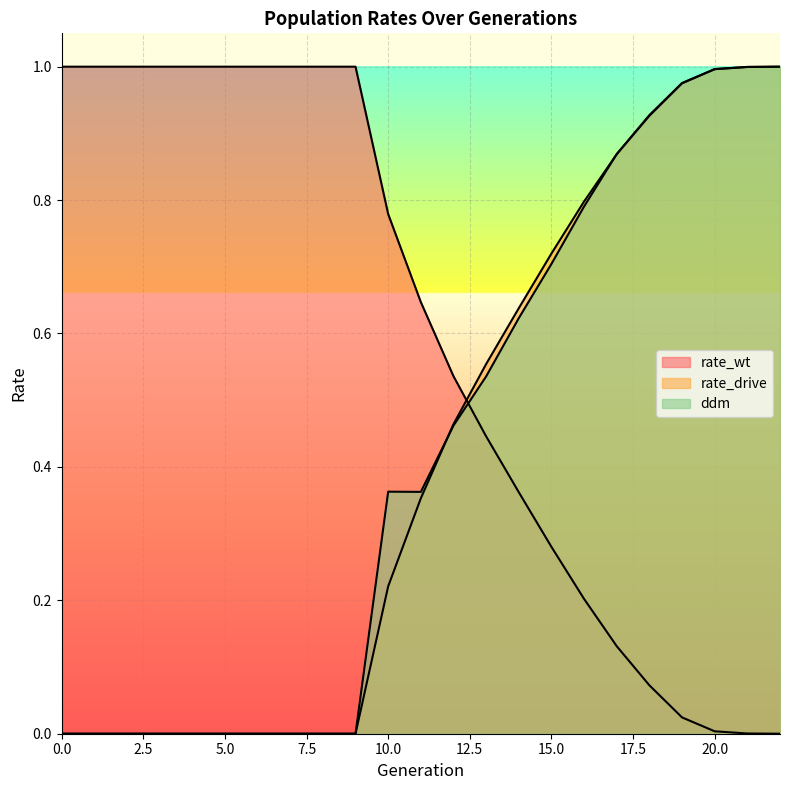

Between 10 and 20, which series saw the biggest shift?

rate_drive